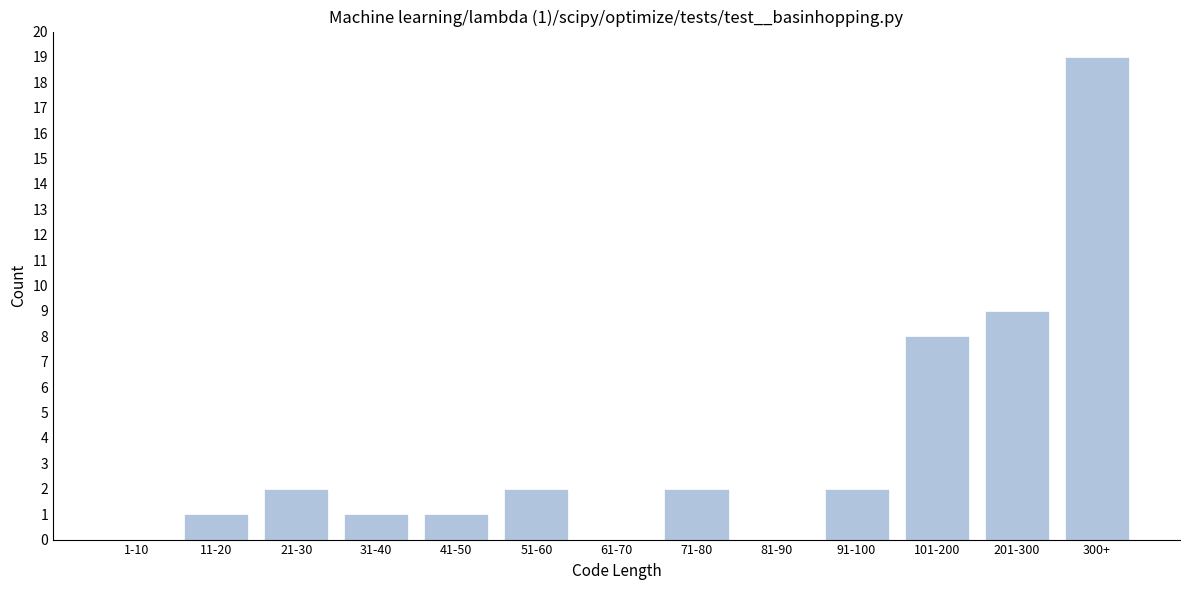

Reading left to right, list all the values displayed in this chart.

1-10=0	11-20=1	21-30=2	31-40=1	41-50=1	51-60=2	61-70=0	71-80=2	81-90=0	91-100=2	101-200=8	201-300=9	300+=19